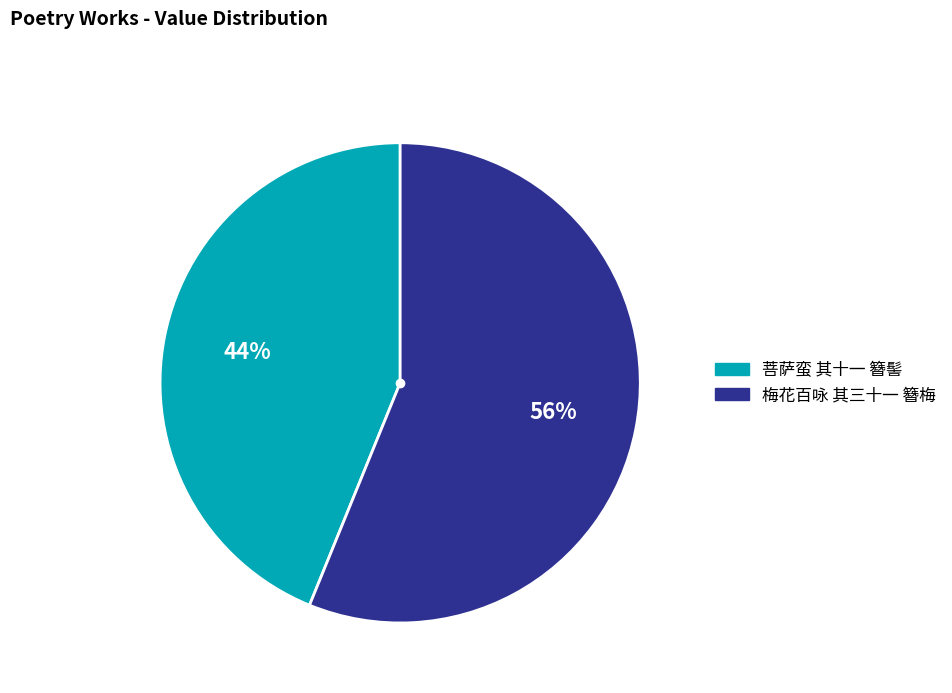

Count the number of slices in the pie.

2